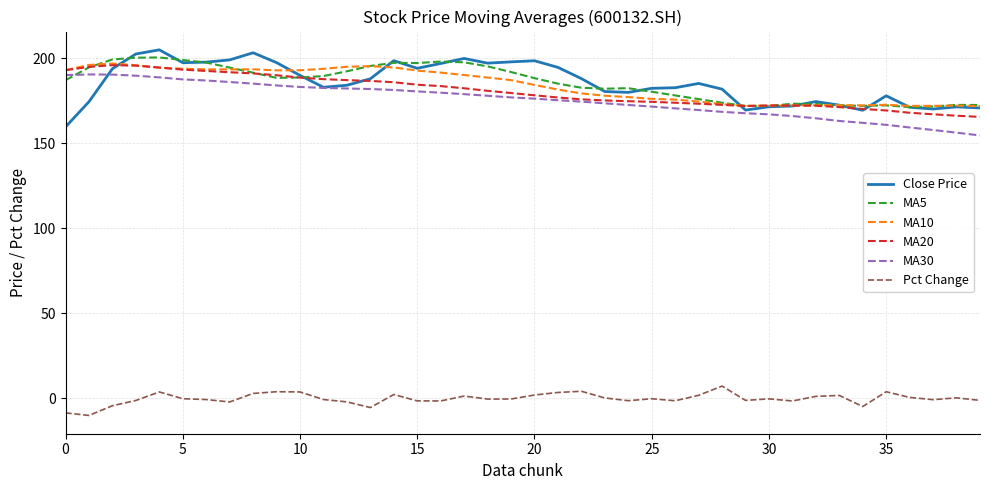

True or false: MA30 and Pct Change cross at least once.

False